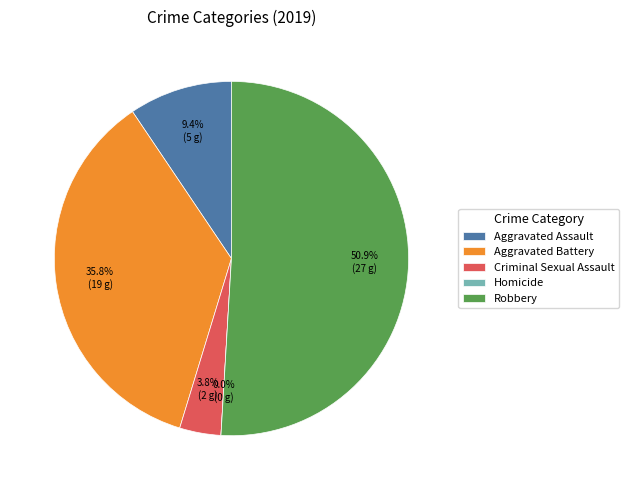

Is it true that Homicide is 0% of the pie?

True